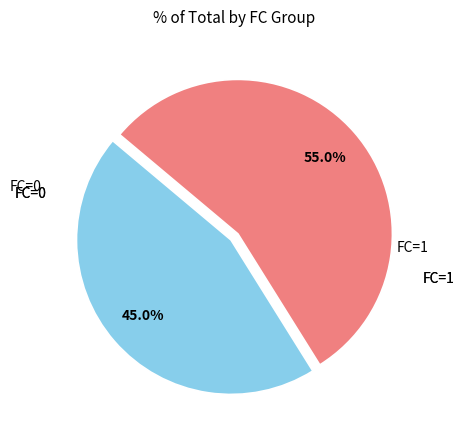

To the nearest percent, what is the average slice percentage?

50%